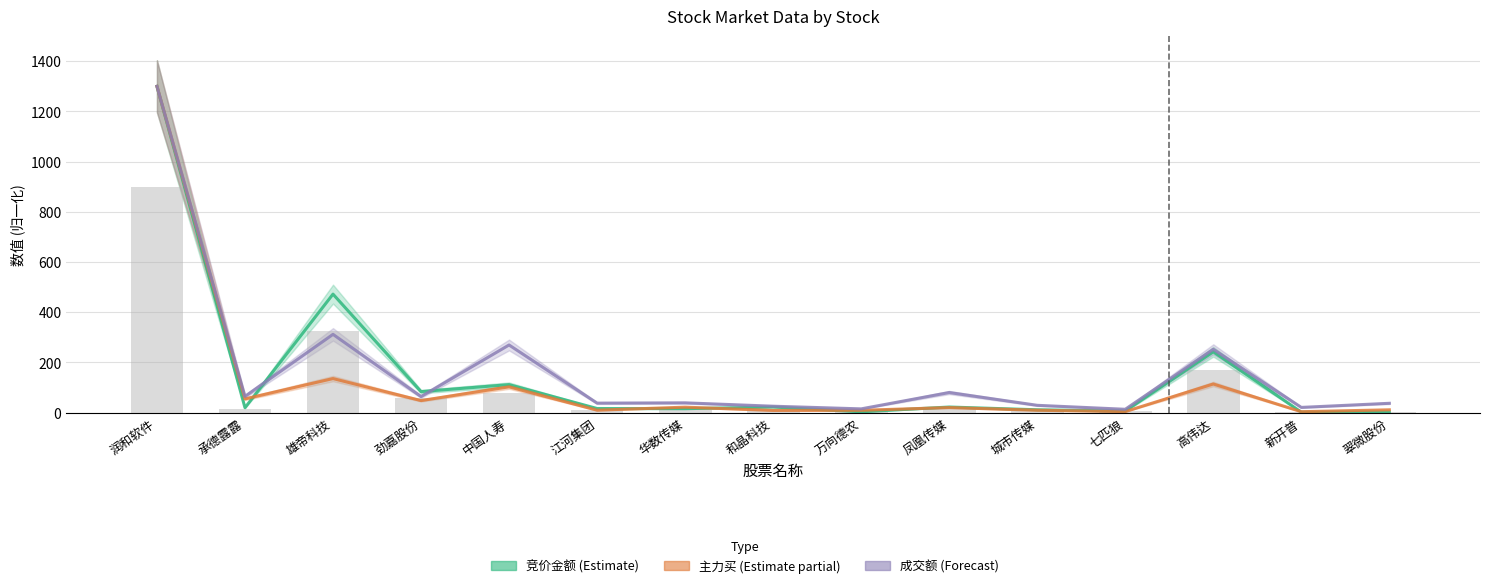

Reading left to right, what are all the values shown in this chart?

900.0	13.2	326.6	57.7	76.9	11.0	10.6	15.2	2.0	15.1	7.6	4.0	167.5	1.0	1.5